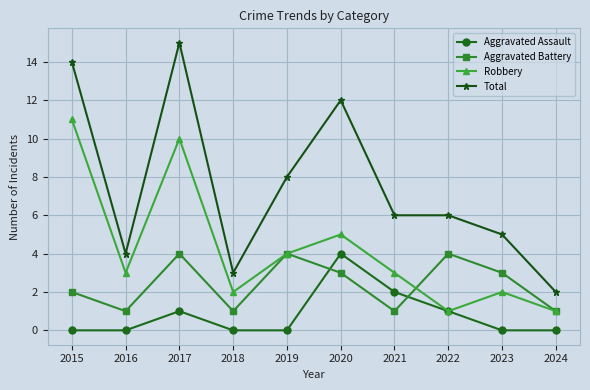

Where does the Aggravated Battery series first go above 3?

2017